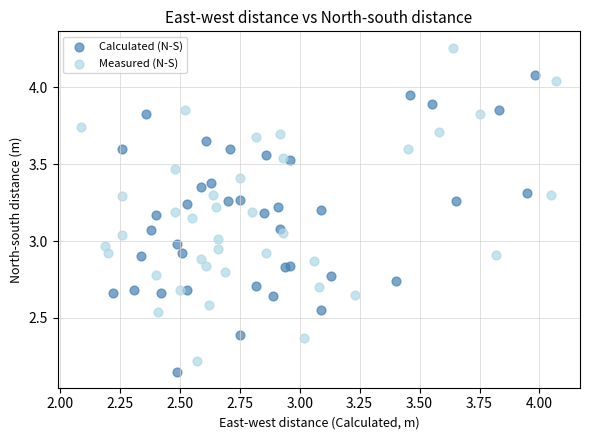

Which series reaches the maximum Y coordinate?

Measured (N-S)